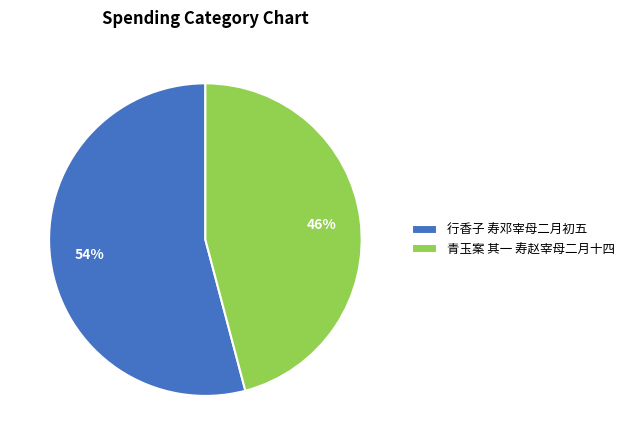

What percentage is the 行香子 寿邓宰母二月初五 slice, to the nearest percent?

54%